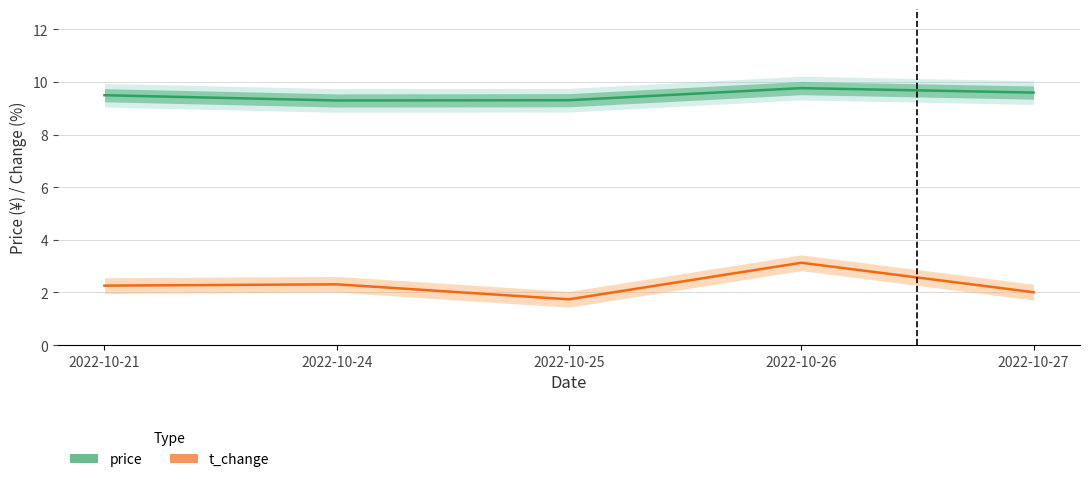

At which category is the sum across all series the highest?

2022-10-26